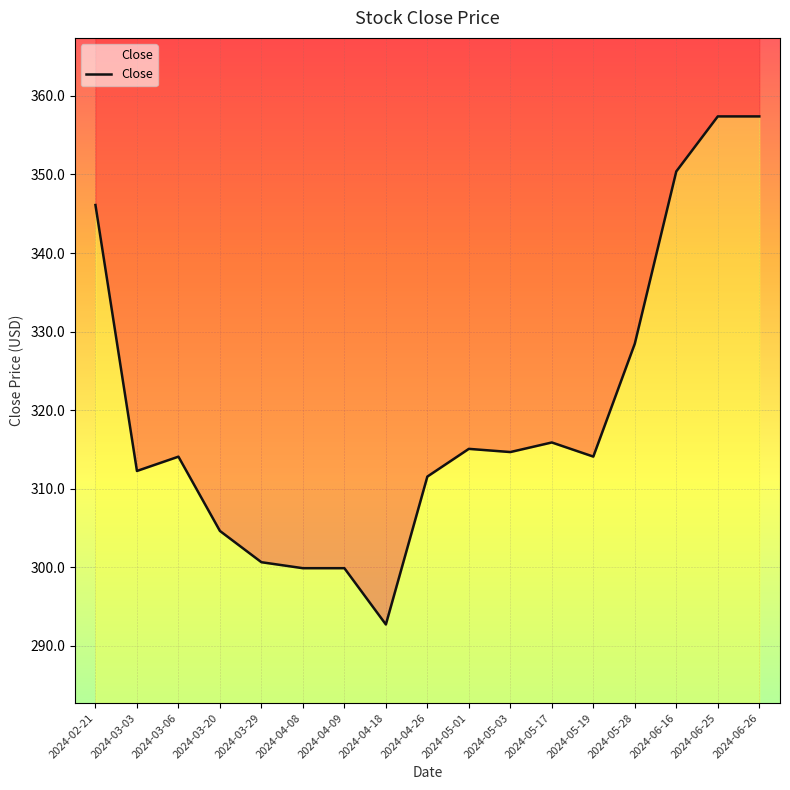

Is this an area chart (filled region under the line)?

No